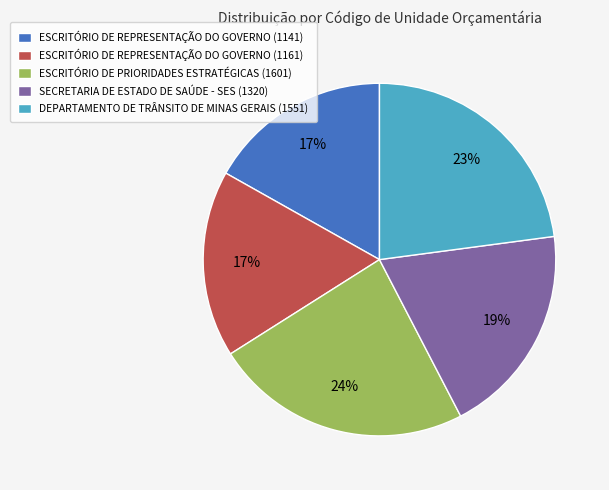

To the nearest percent, what is the combined percentage of DEPARTAMENTO DE TRÂNSITO DE MINAS GERAIS (1551) and ESCRITÓRIO DE REPRESENTAÇÃO DO GOVERNO (1161)?

40%